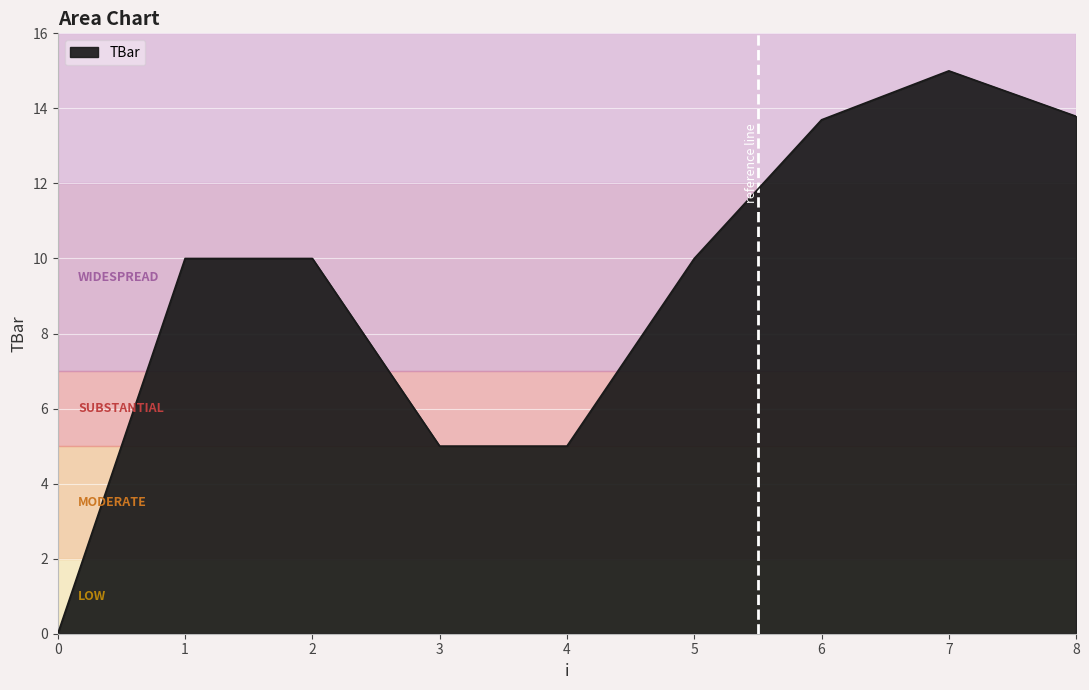

Which label corresponds to the largest value in the chart?

7